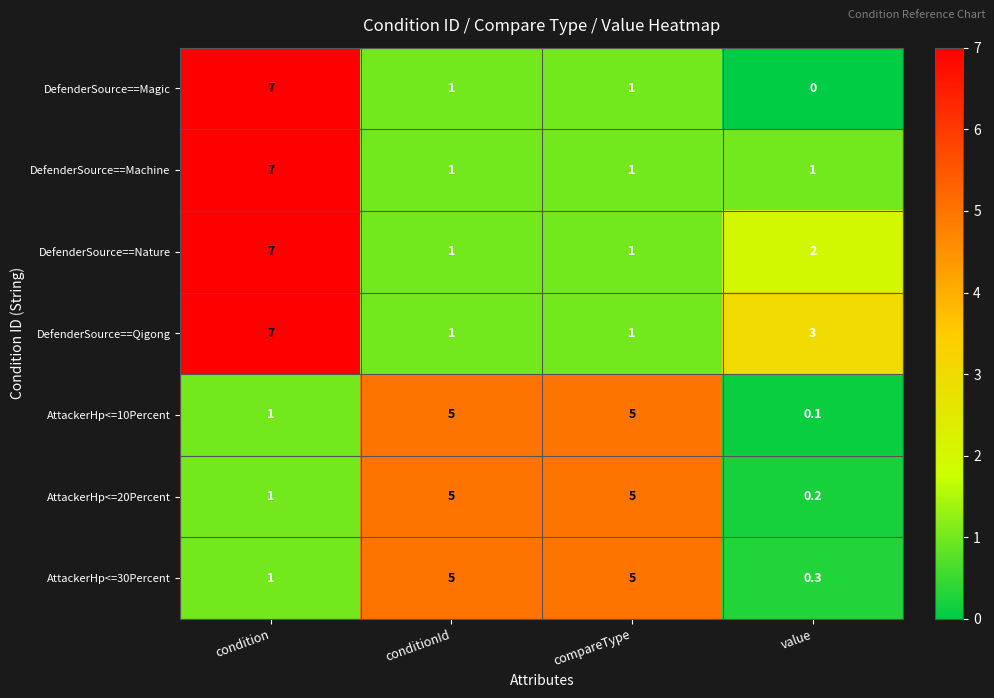

What is the total value across all series at condition?

31.0